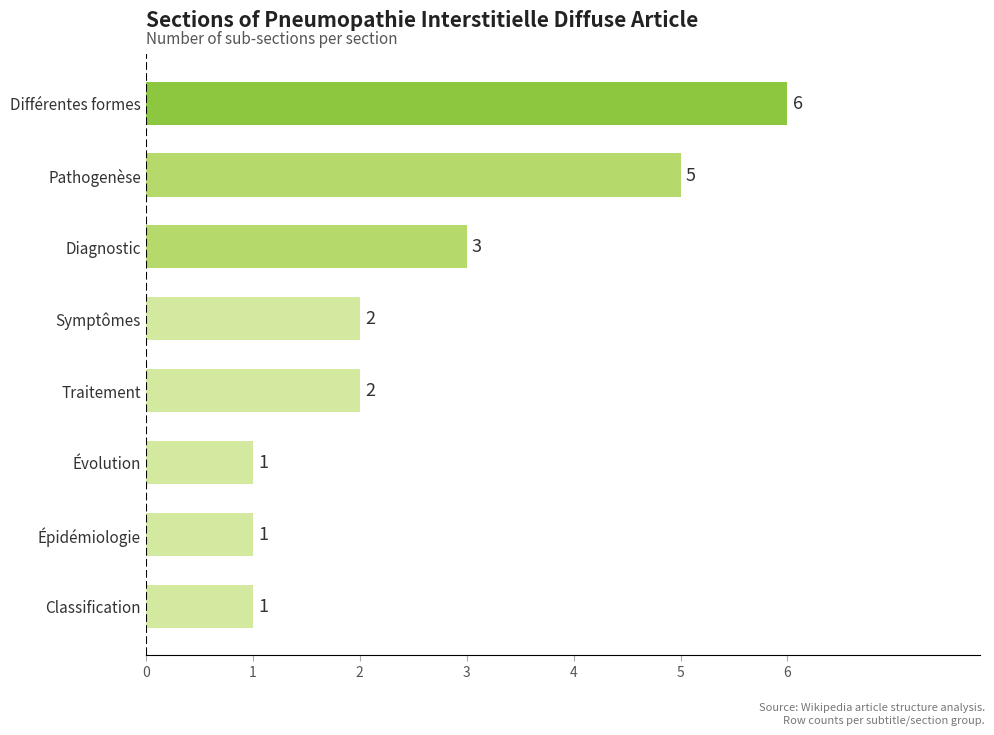

Where is the data nearest to the value 3?

Diagnostic